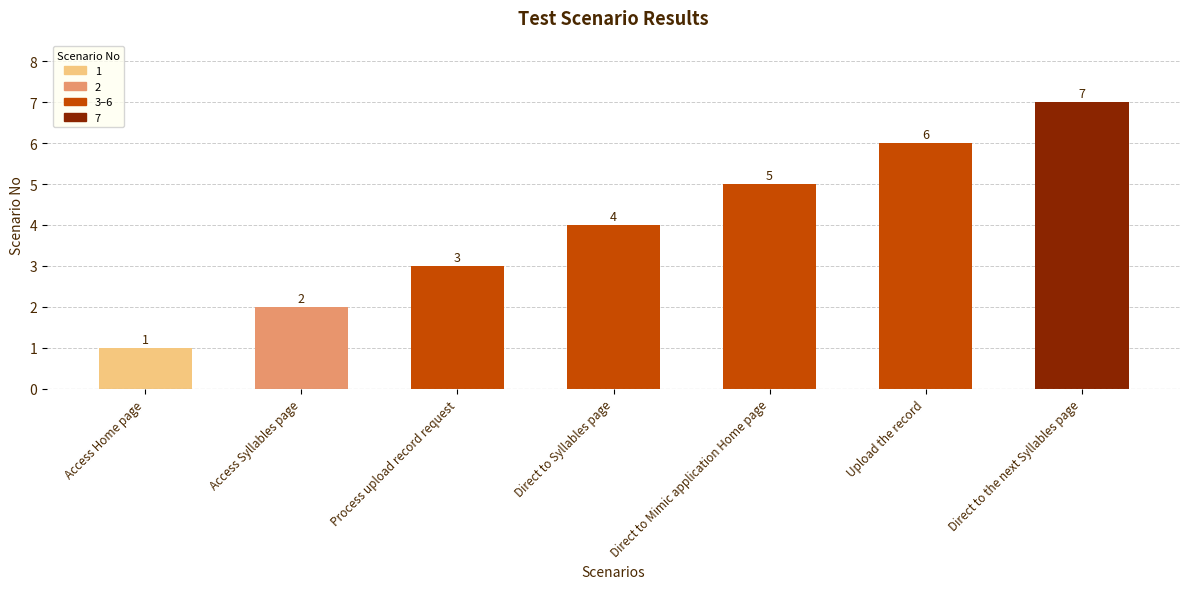

Between Access Home page and Direct to the next Syllables page, which is larger?

Direct to the next Syllables page